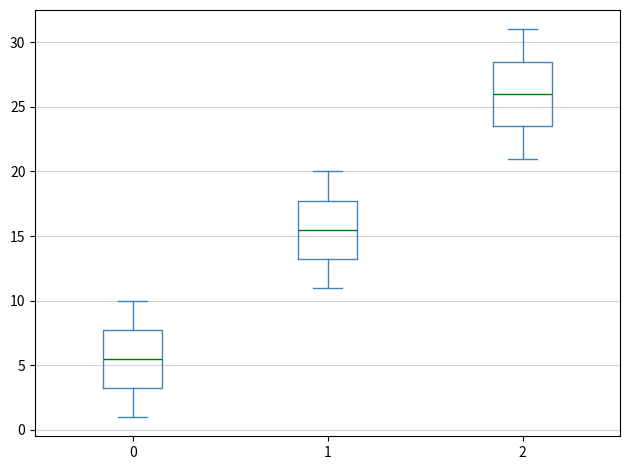

Which box has the highest median line?

2